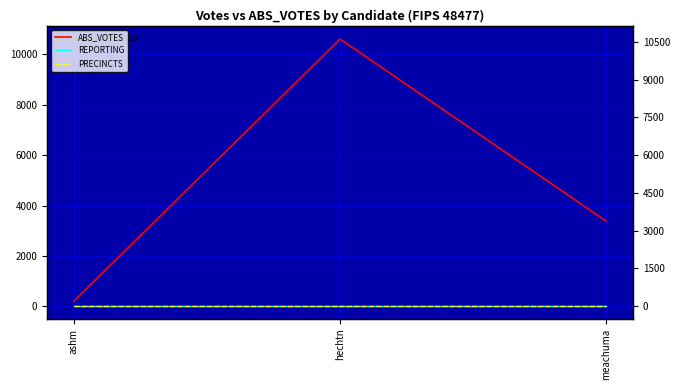

What is the average value of the ABS_VOTES series?

4730